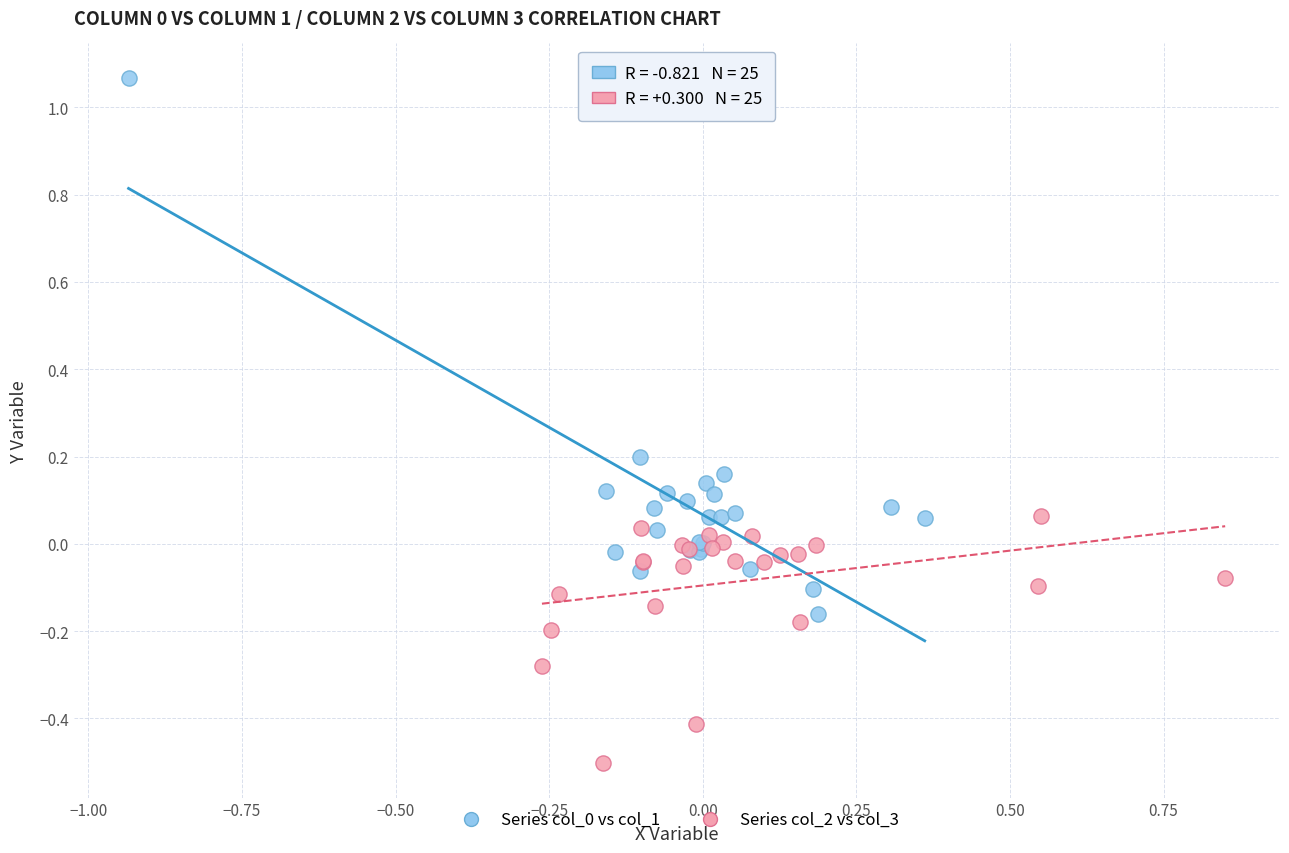

Which series contains the lowest Y value?

Series col_2 vs col_3